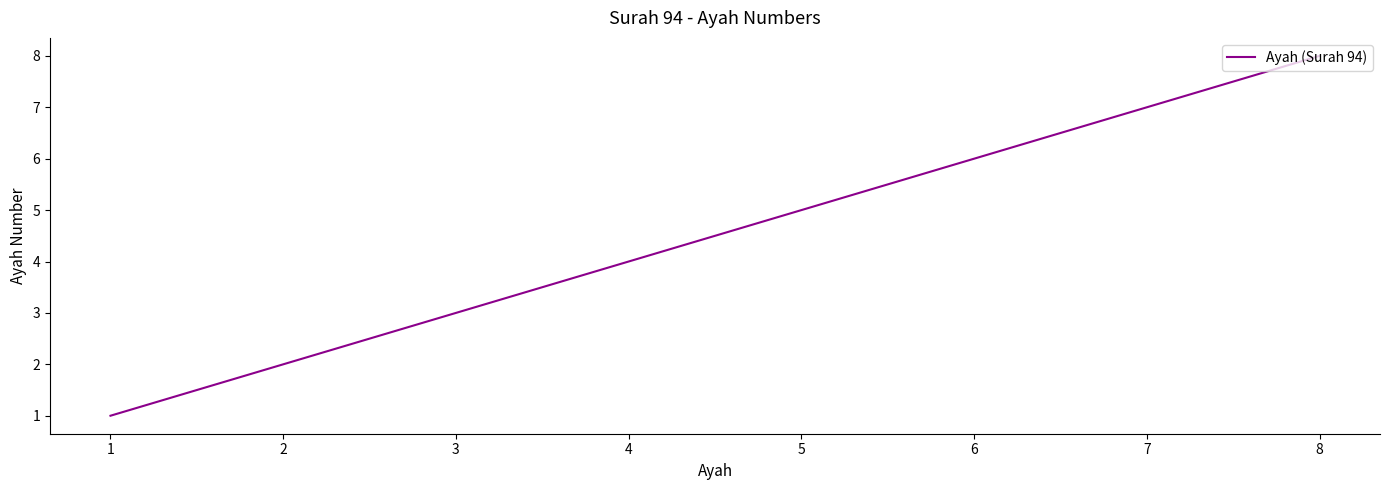

Which category has the lowest value across all series?

1